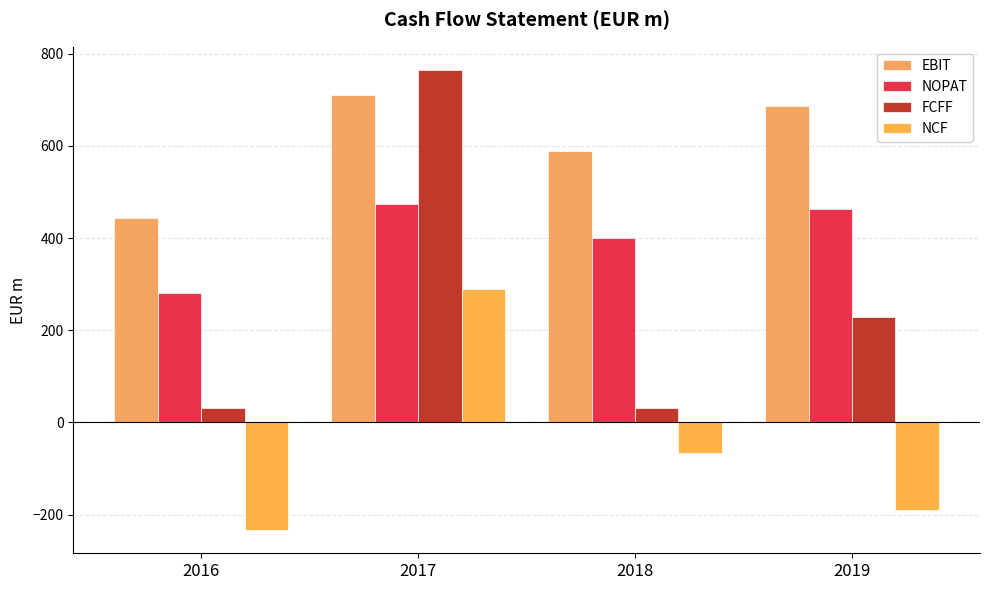

What value does the NOPAT series have at 2018?

399.6